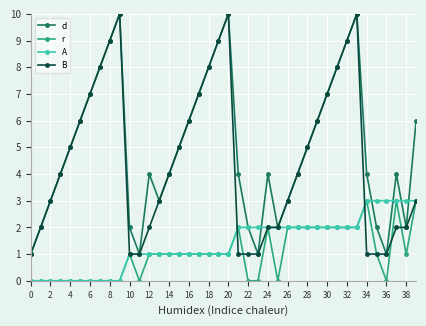

Which series has the largest total across all categories?

d